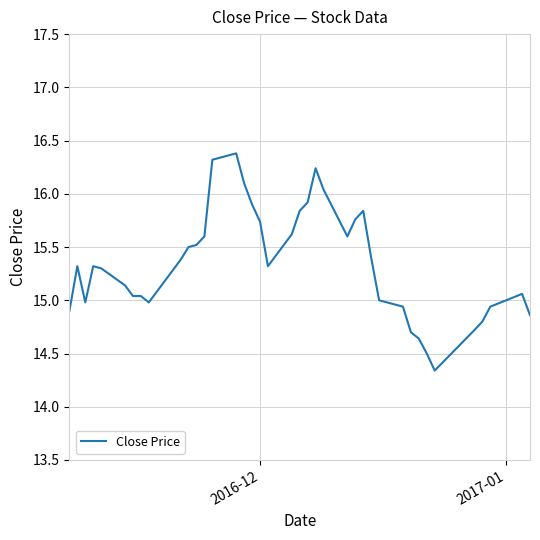

What is the difference between the maximum and minimum values?

2.0